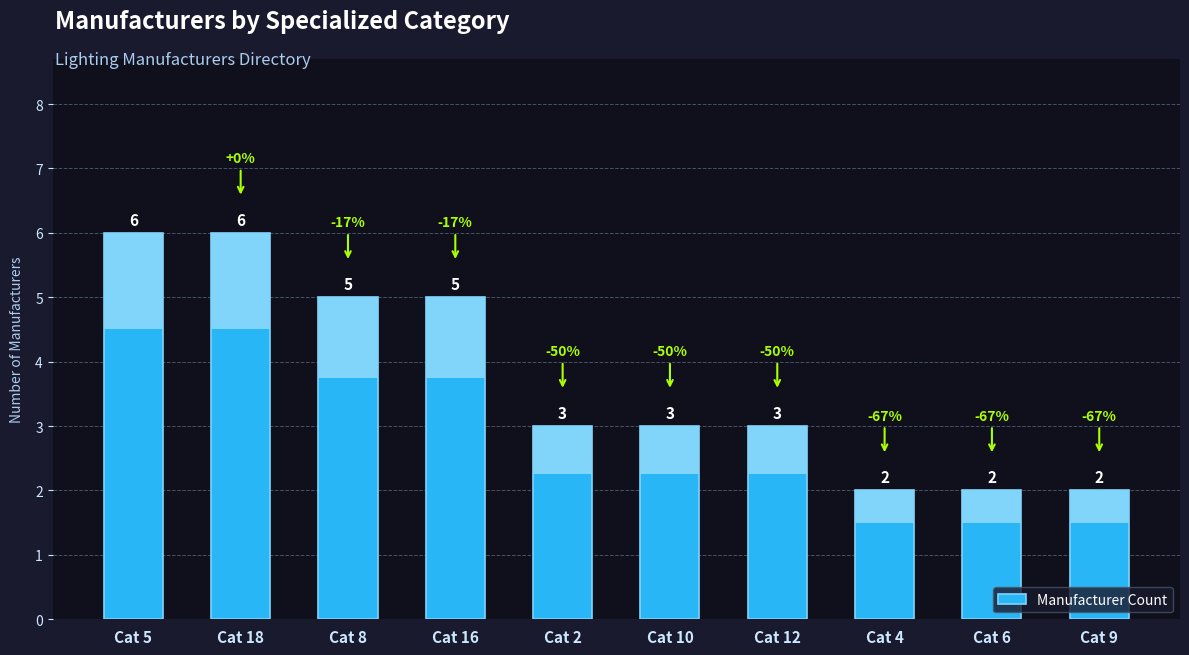

Between Cat 16 and Cat 4, which is larger?

Cat 16